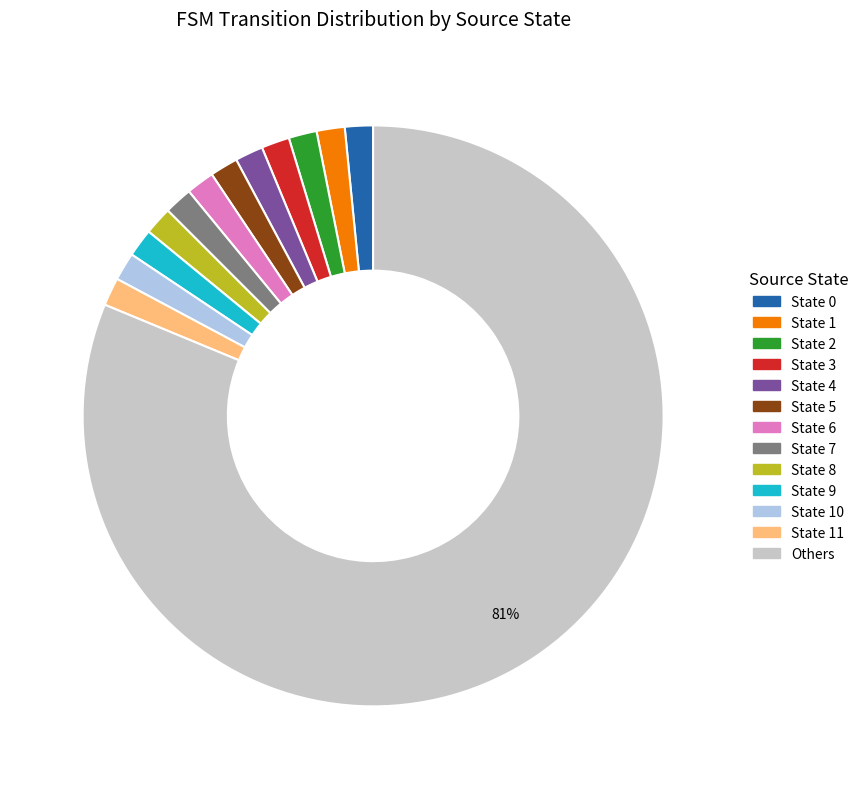

Is it true that State 10 is 2% of the pie?

True